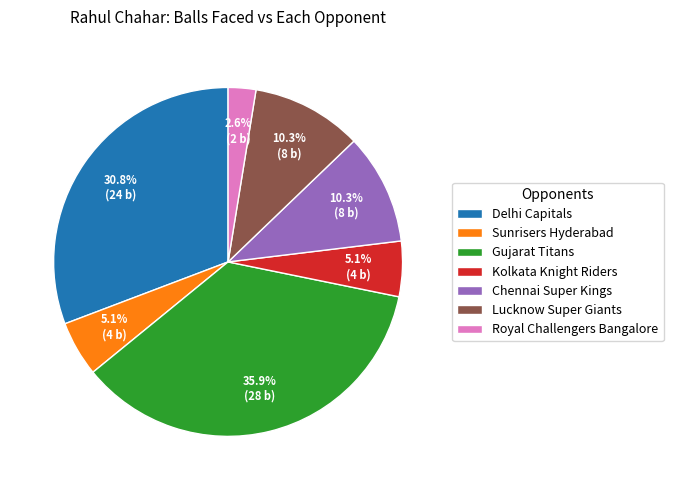

What percentage is the Kolkata Knight Riders slice, to the nearest percent?

5%